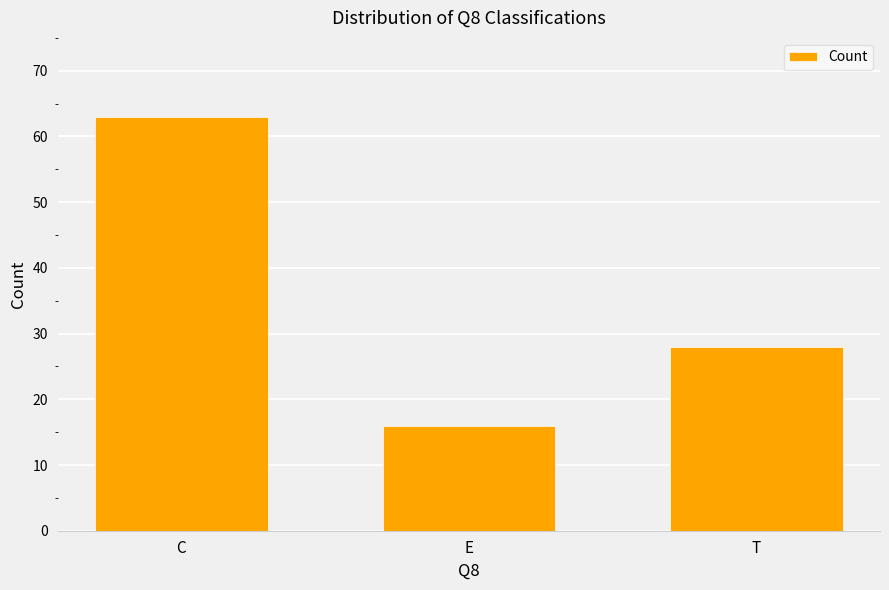

What is the label of the 2nd bar from the right?

E